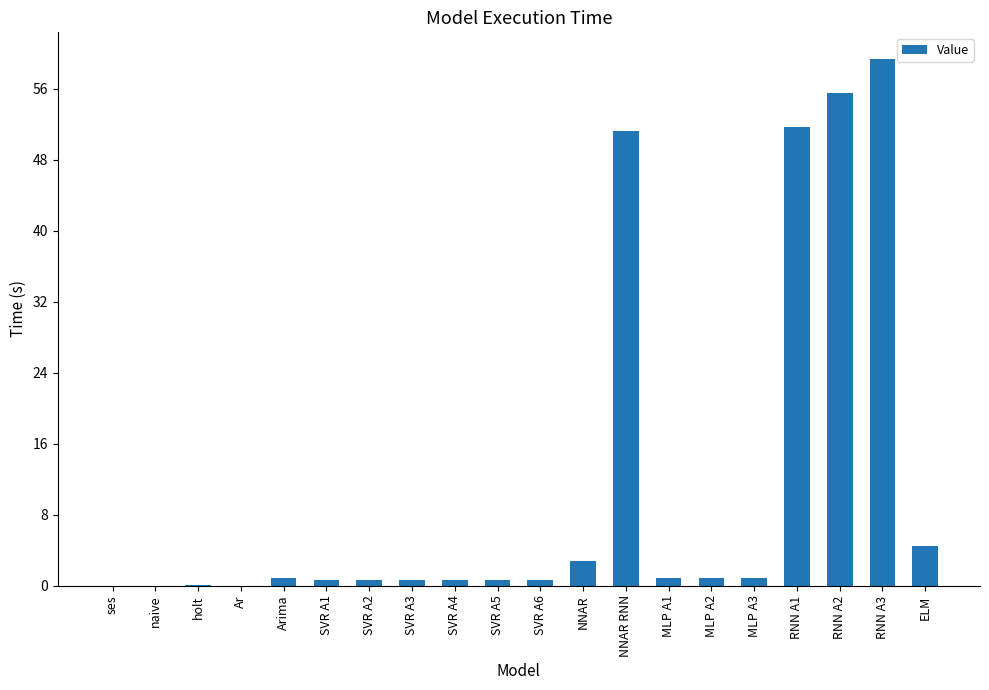

What is the maximum value shown in the chart?

59.4